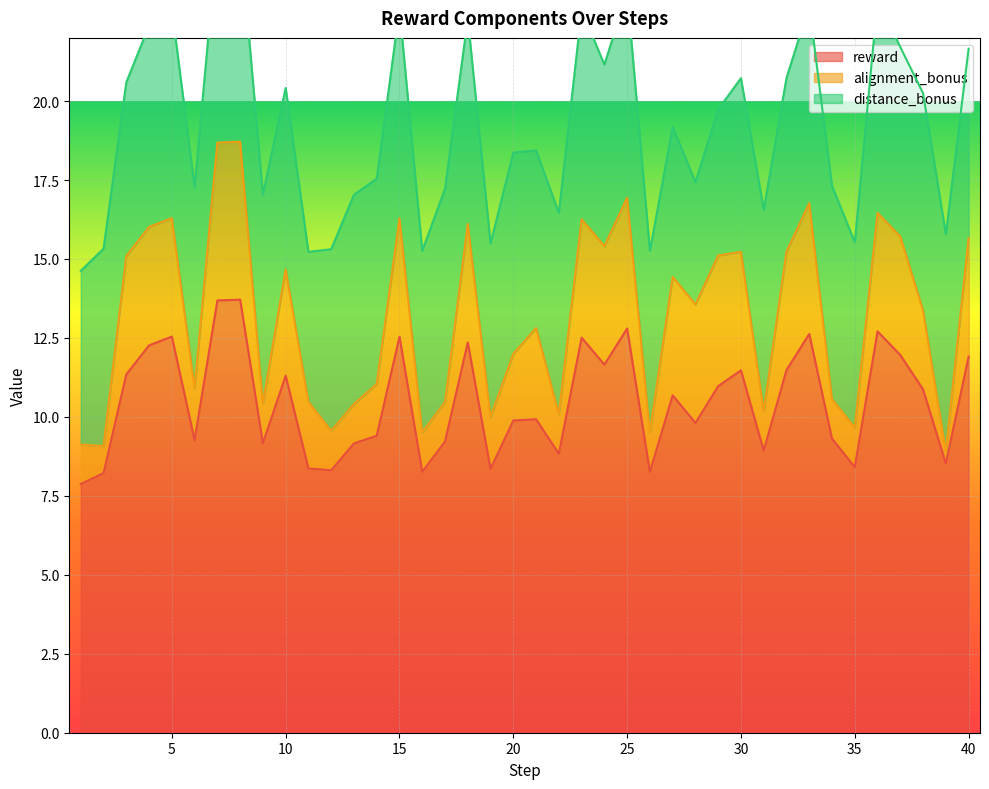

How many interior local peaks does the distance_bonus series have?

12